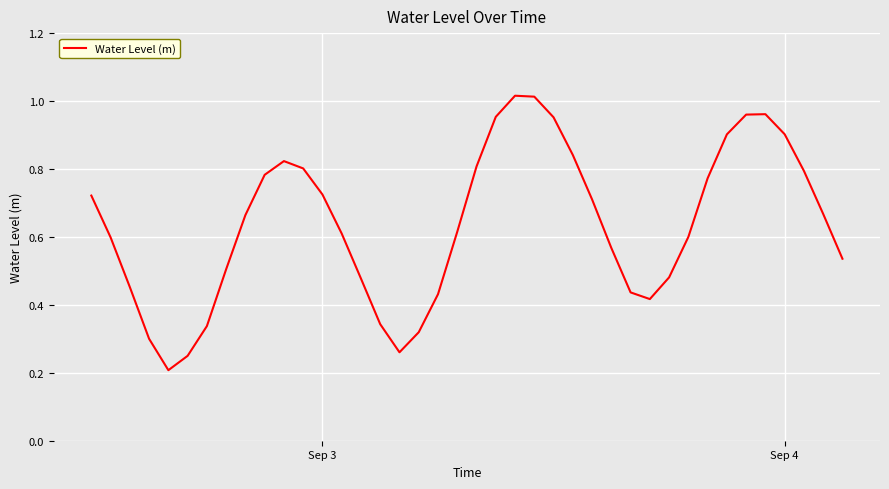

Is this an area chart (filled region under the line)?

No